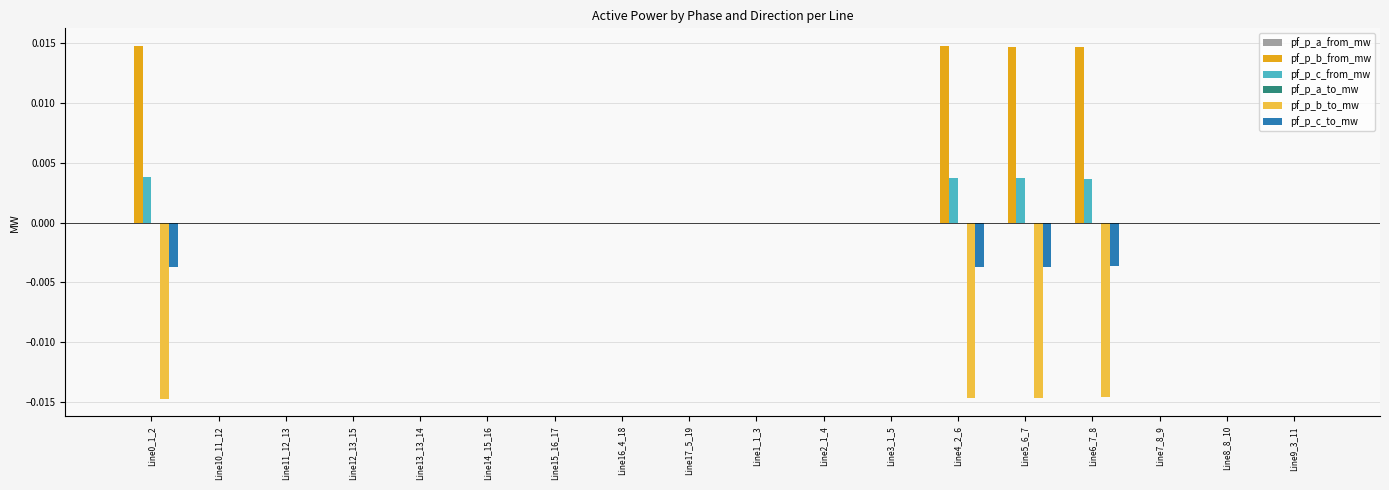

How many groups of bars are there?

18